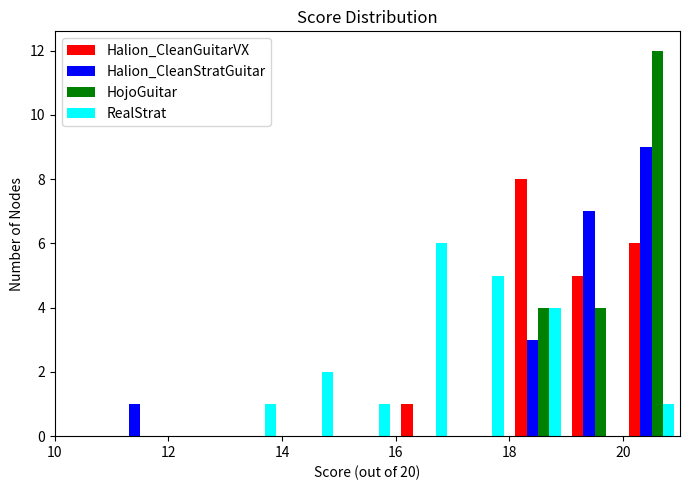

In the RealStrat series, which range on the x-axis has the tallest bar?

16 to 17